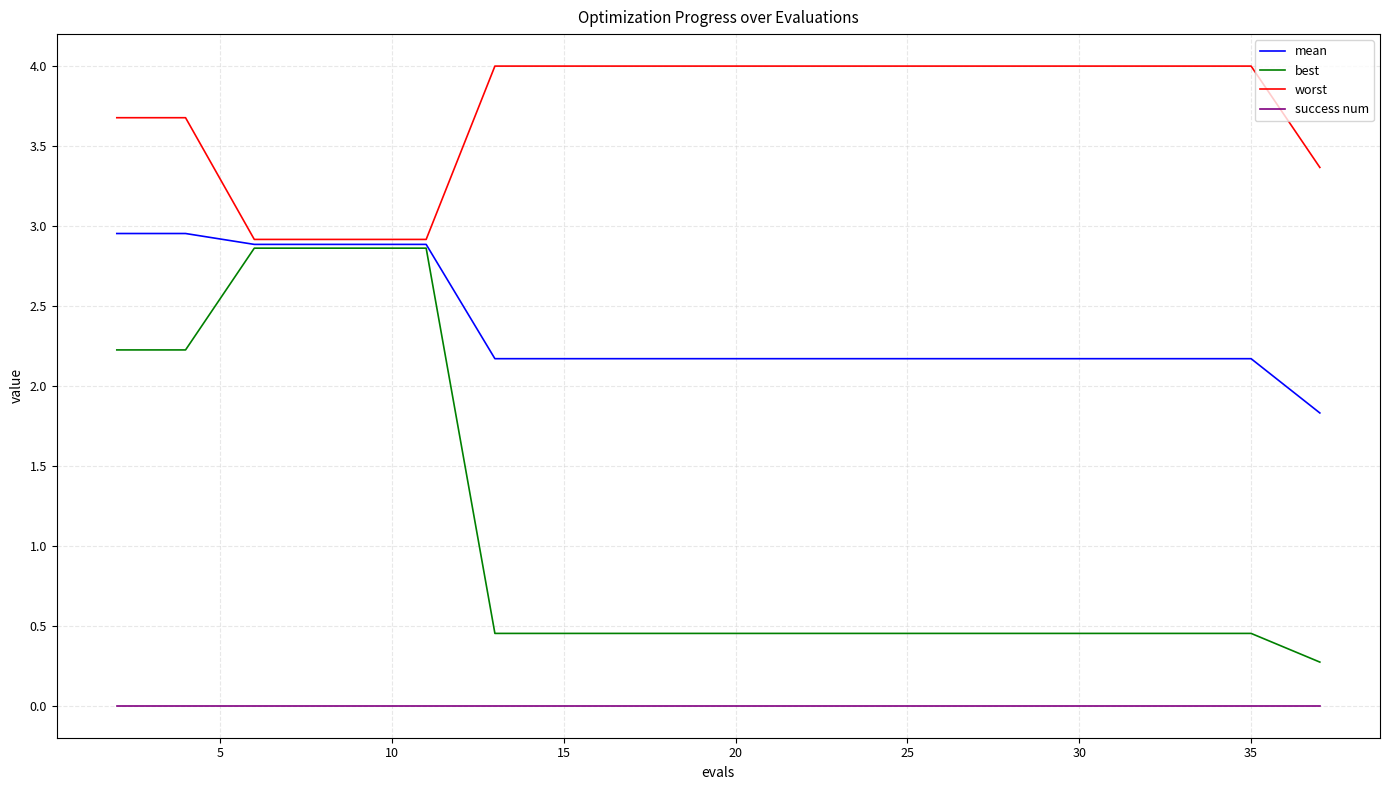

Which series has the largest total across all categories?

worst